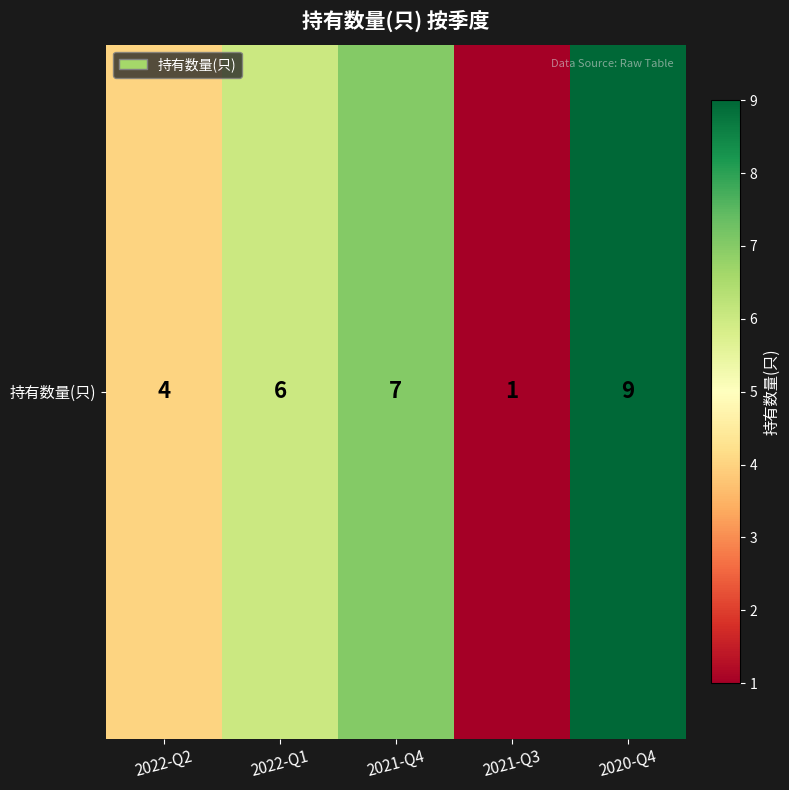

Reading left to right, transcribe all the data shown in this chart.

4	6	7	1	9